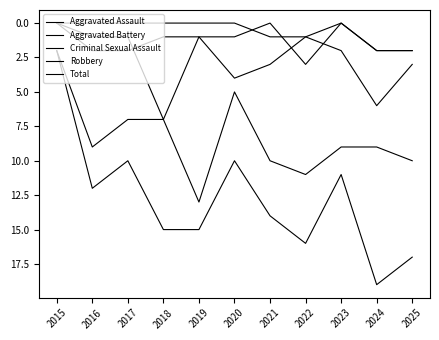

List the labels in order of Aggravated Battery value, largest first.

2018, 2024, 2020, 2021, 2025, 2023, 2016, 2017, 2019, 2022, 2015